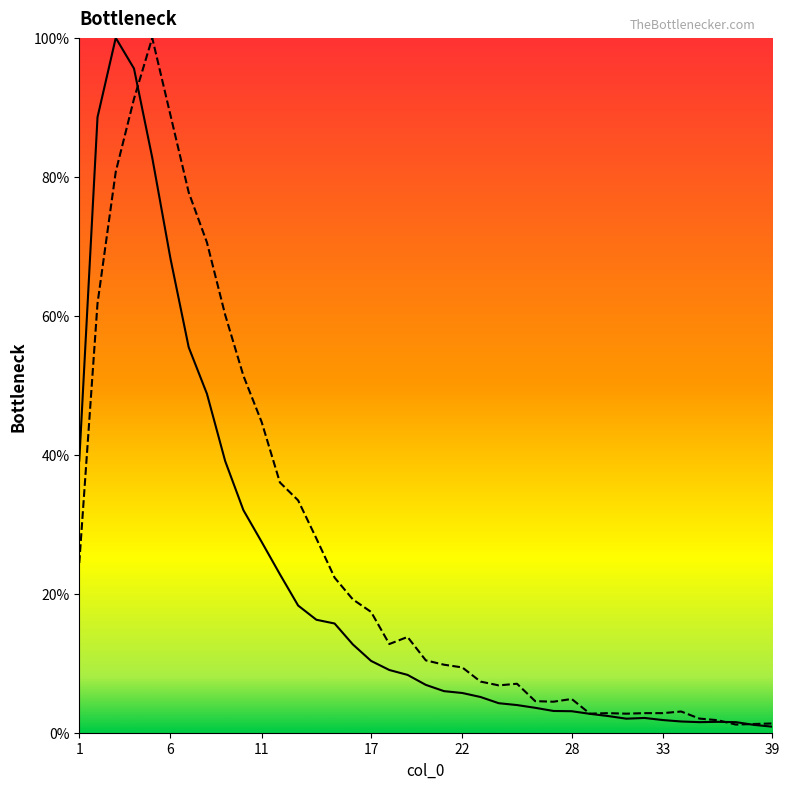

What is the greatest value displayed?

100.0